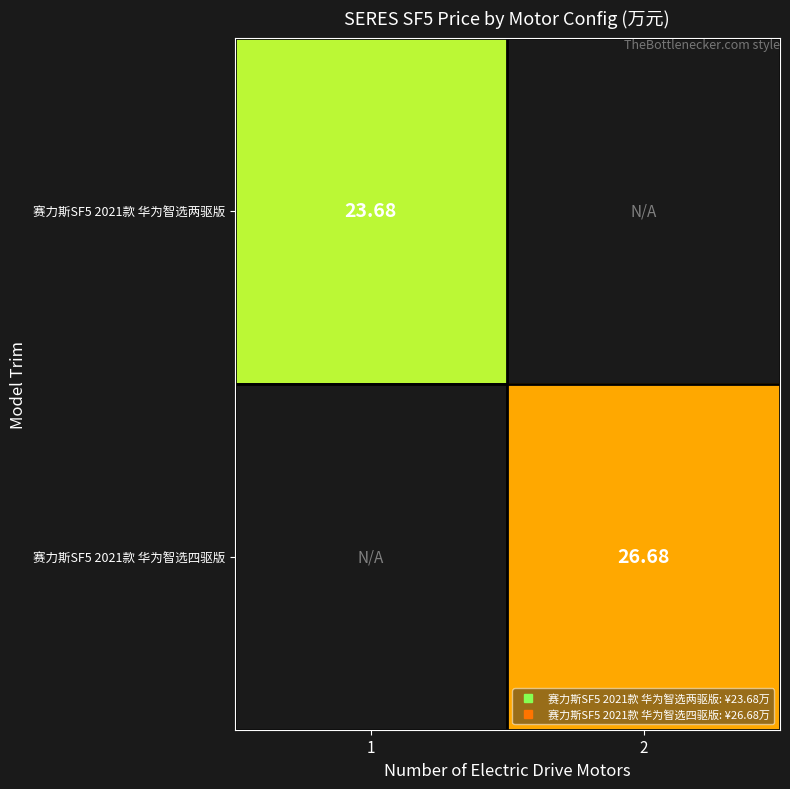

At how many categories does at least one series exceed 14?

2